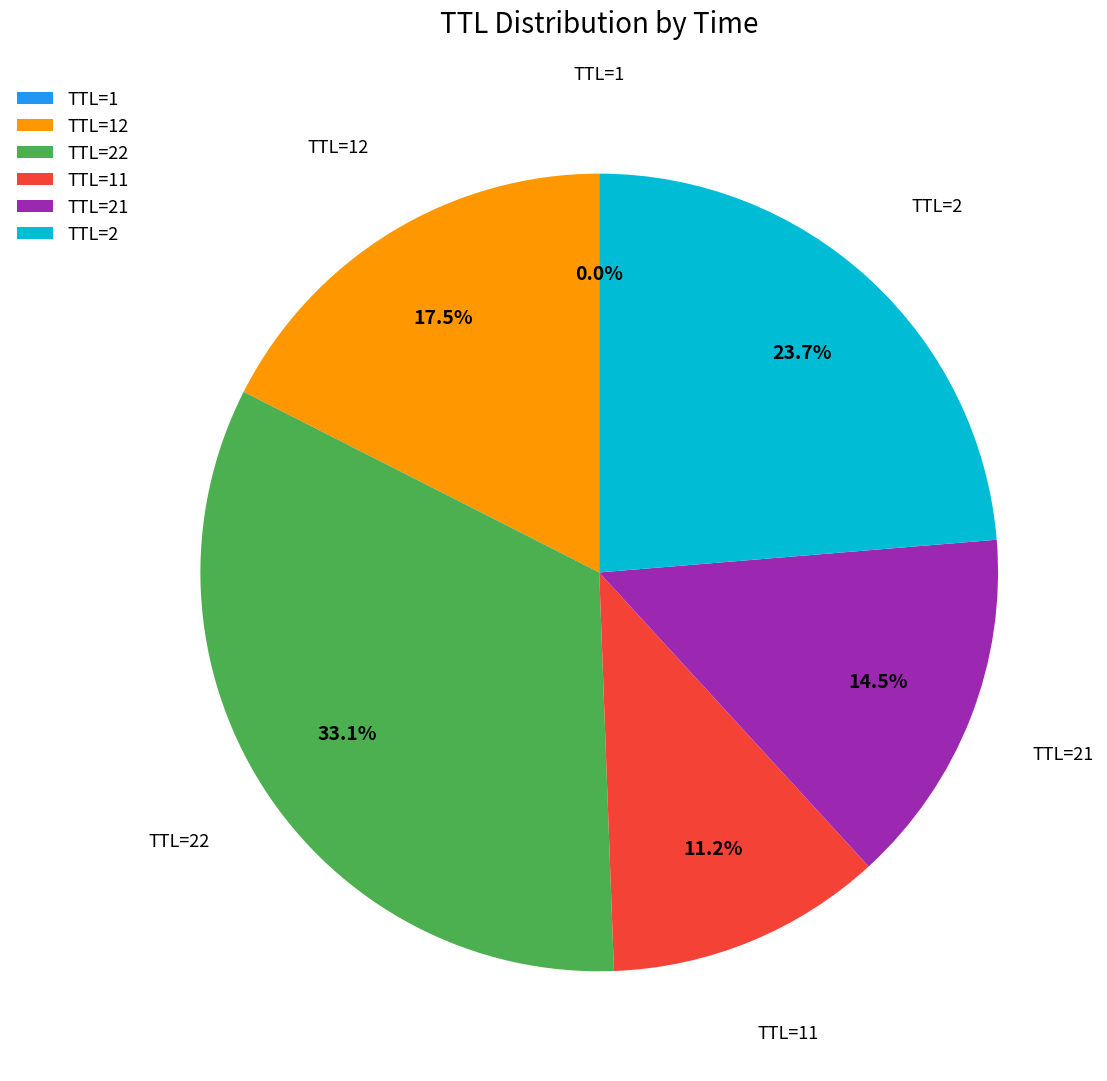

Is there any slice that represents more than half of the pie?

No